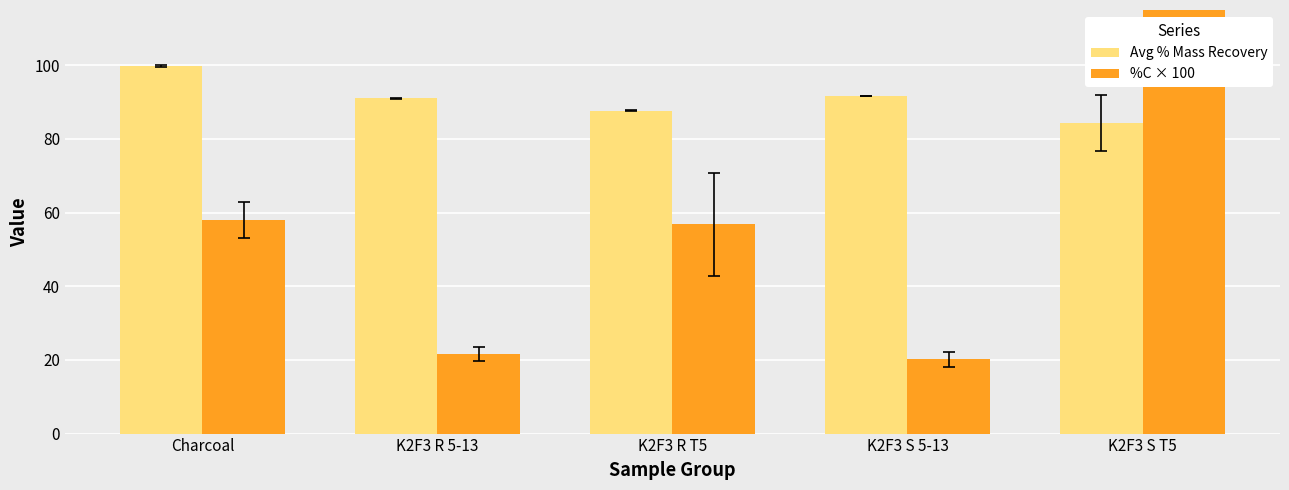

What is the maximum value shown in the chart?

151.8